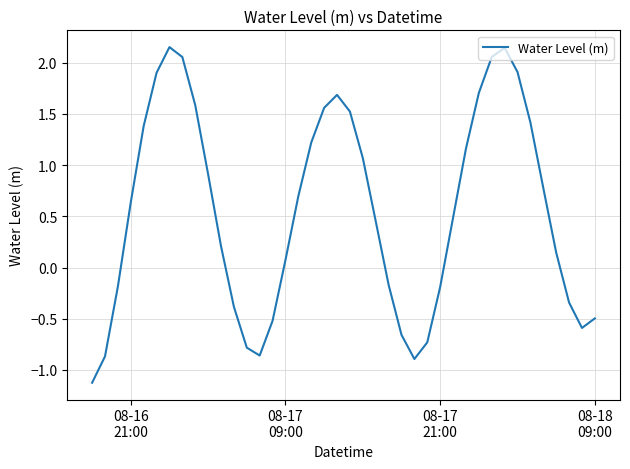

What is the difference between the maximum and minimum values?

3.3